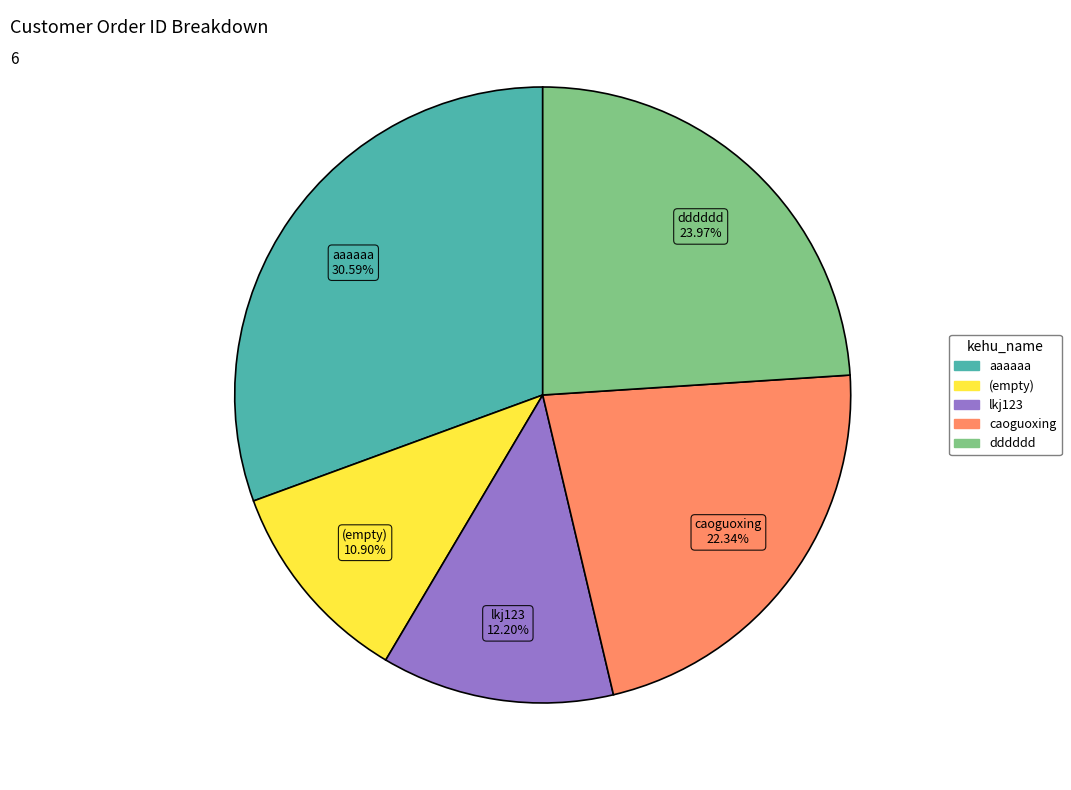

Is there a majority slice in this chart?

No